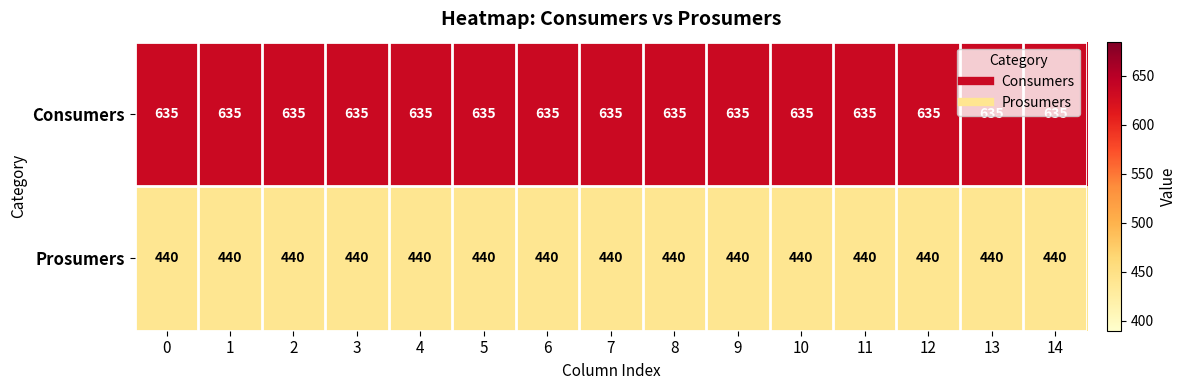

What is the sum of all Consumers values?

9525